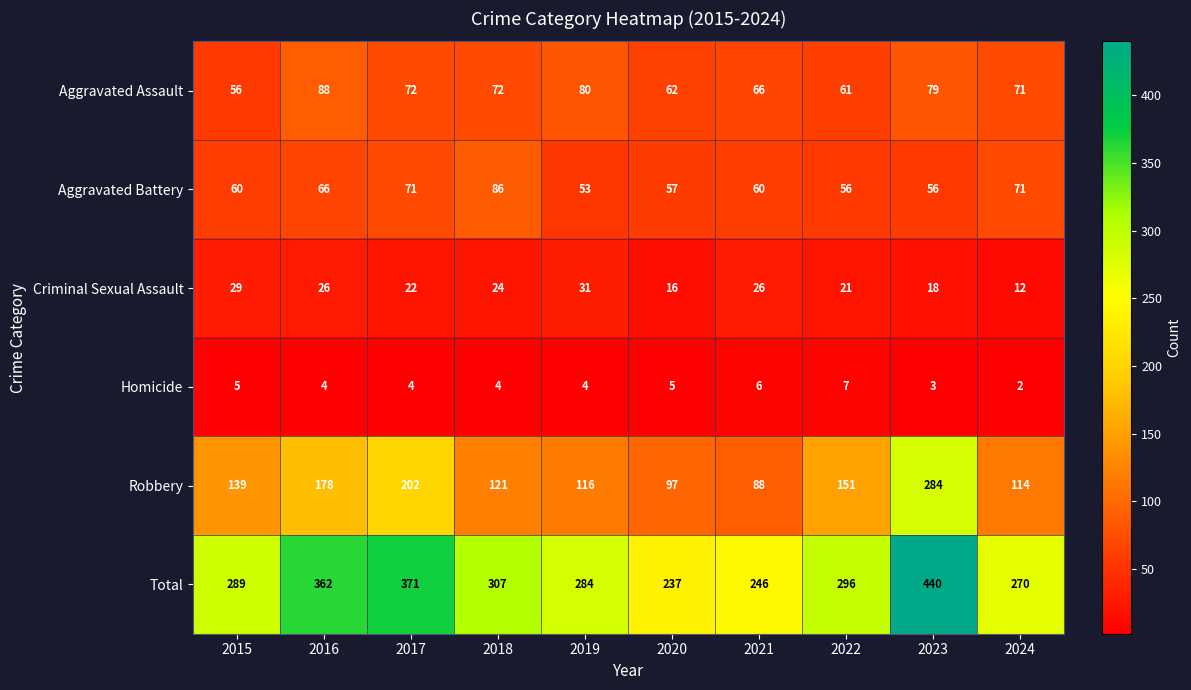

The value of Total at 2017 is 570. True or false?

False